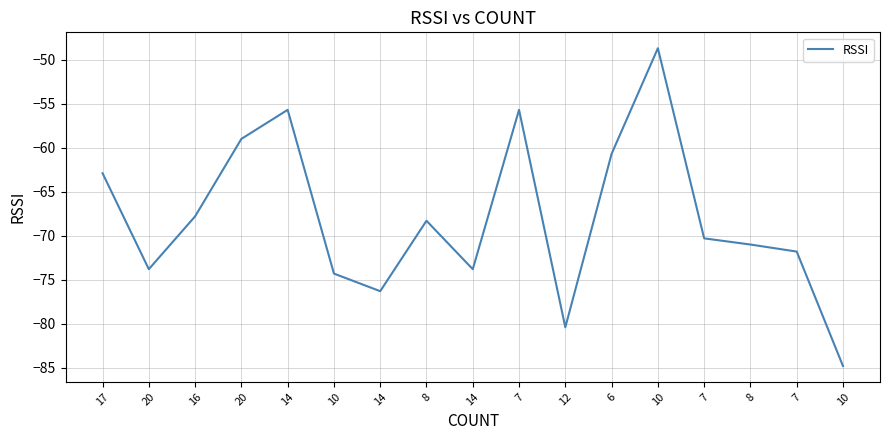

How many interior local valleys (lower than both neighbors) does the data have?

4